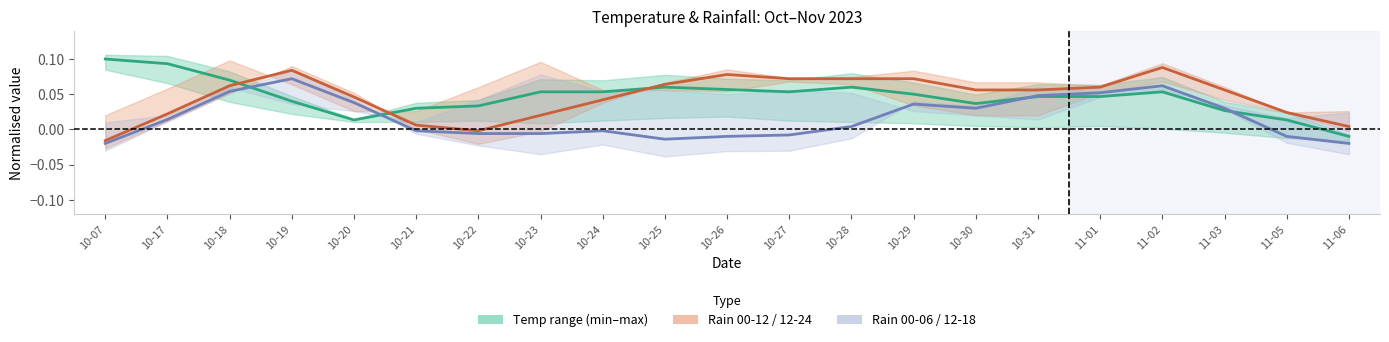

At which category is the sum across all series the highest?

11-02